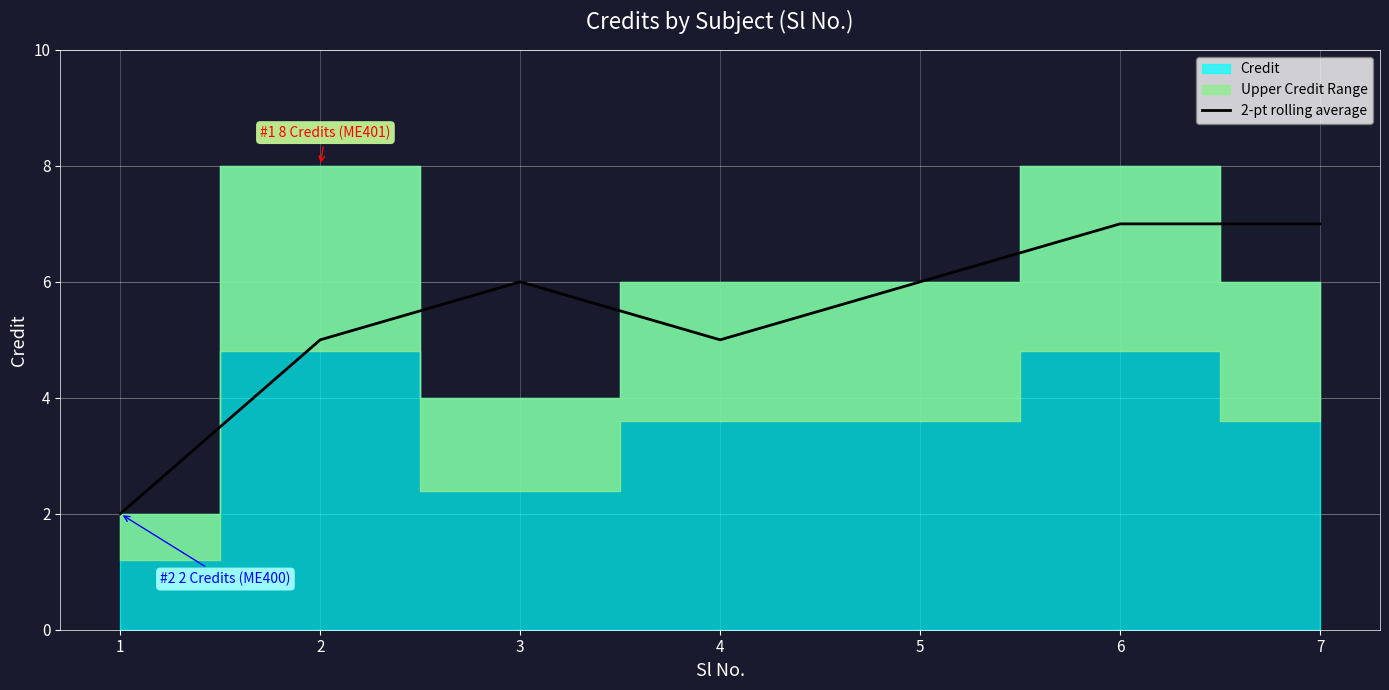

How many interior local peaks (higher than both neighbors) does the data have?

1